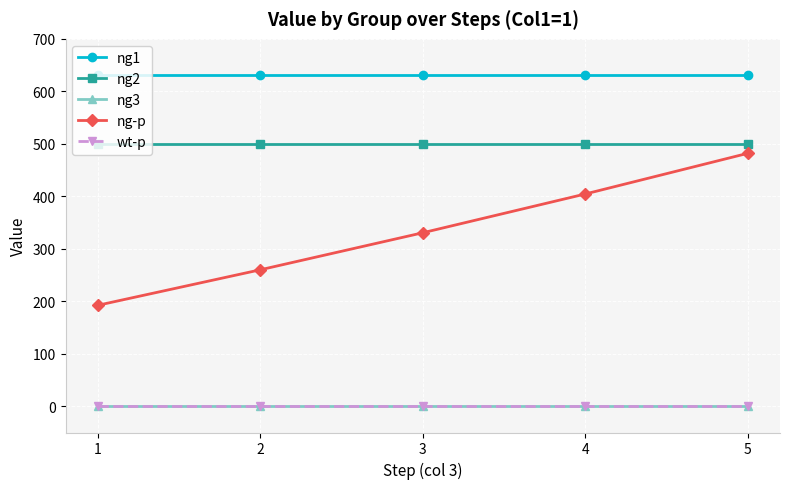

What is the sum of the ng-p values at 5 and 3?

812.3